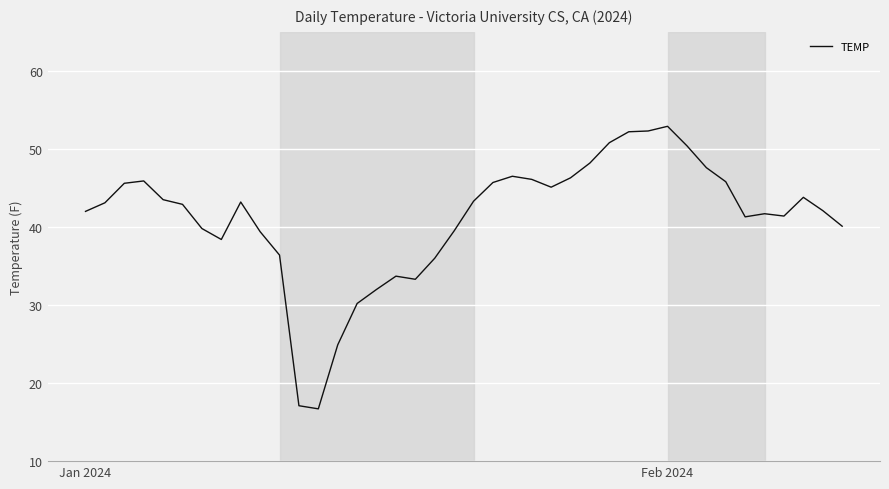

What is the greatest value displayed?

52.9